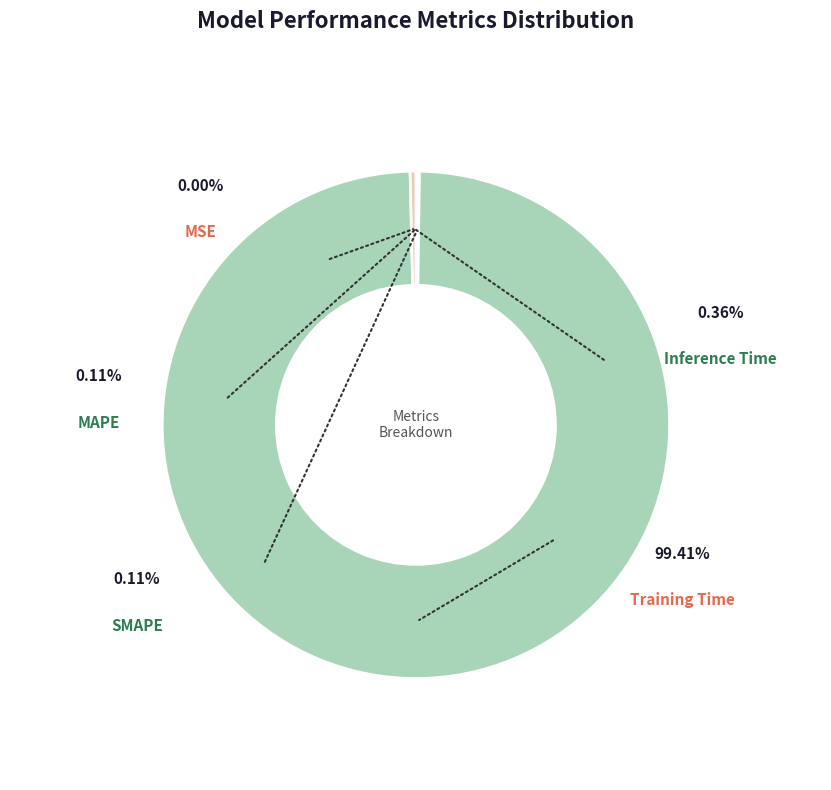

Does Training Time account for over 50% of the chart?

Yes